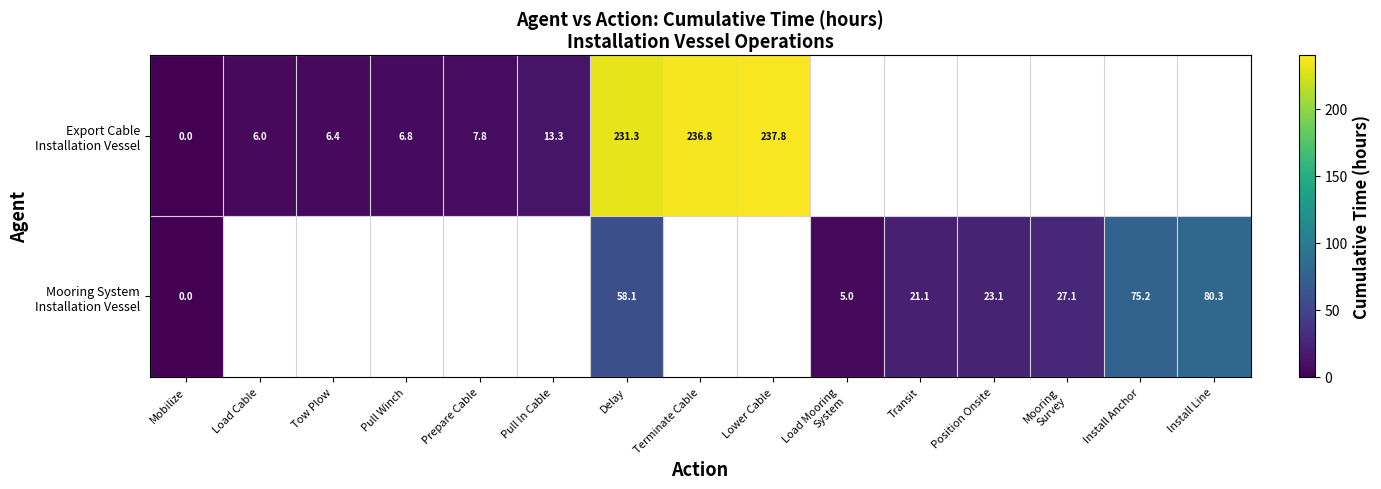

At which category does the chart reach its minimum across all series?

Mobilize